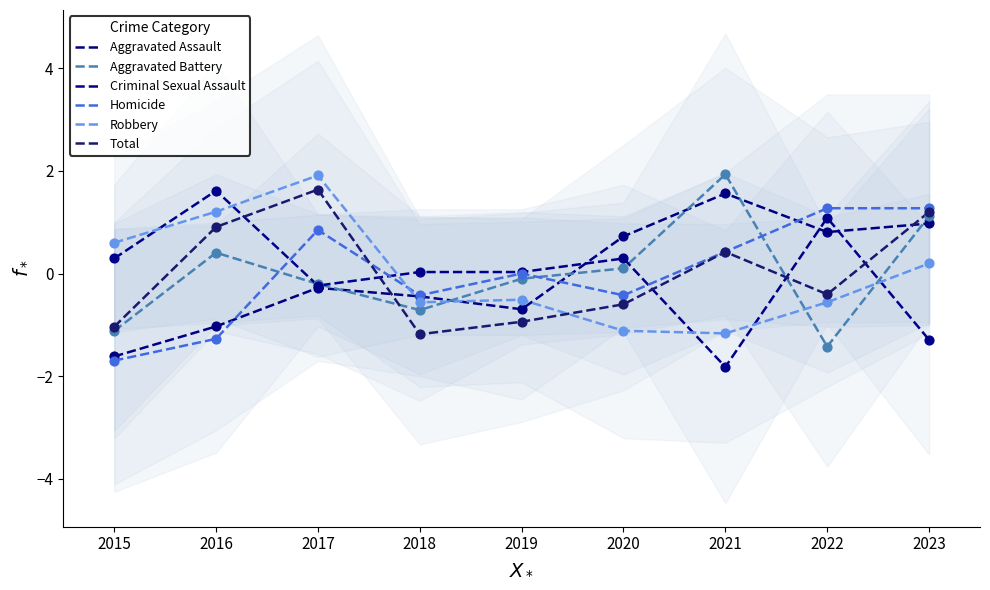

Is the value of Homicide at 2022 greater than the value of Aggravated Battery at 2022?

Yes